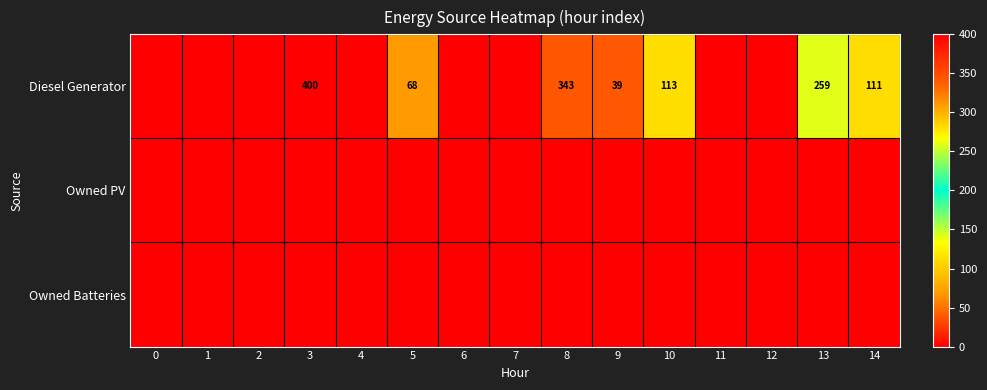

The value of Diesel Generator at 5 is 68. True or false?

True